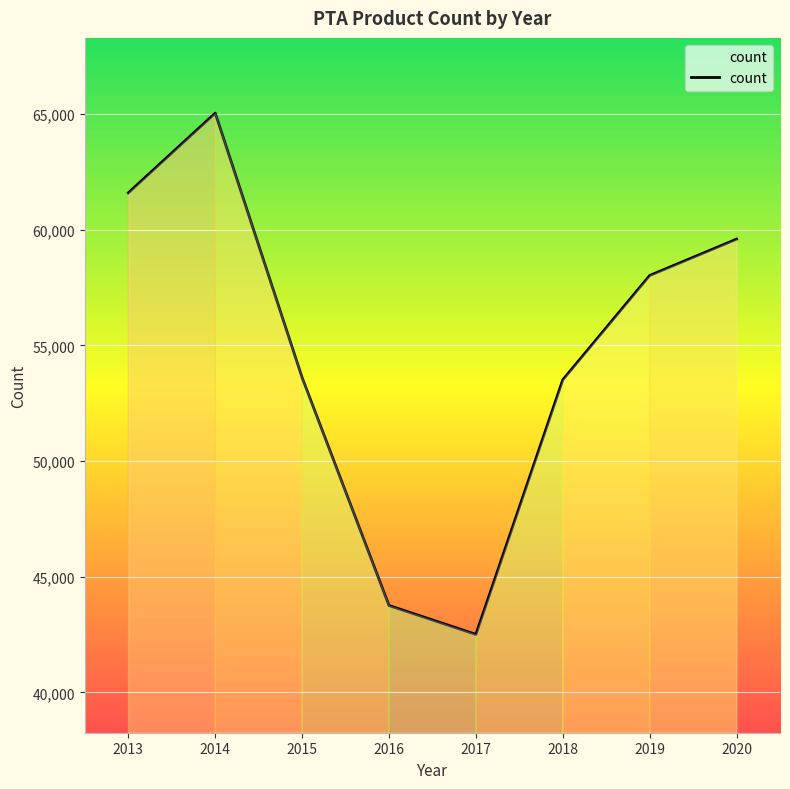

What is the average value?

54705